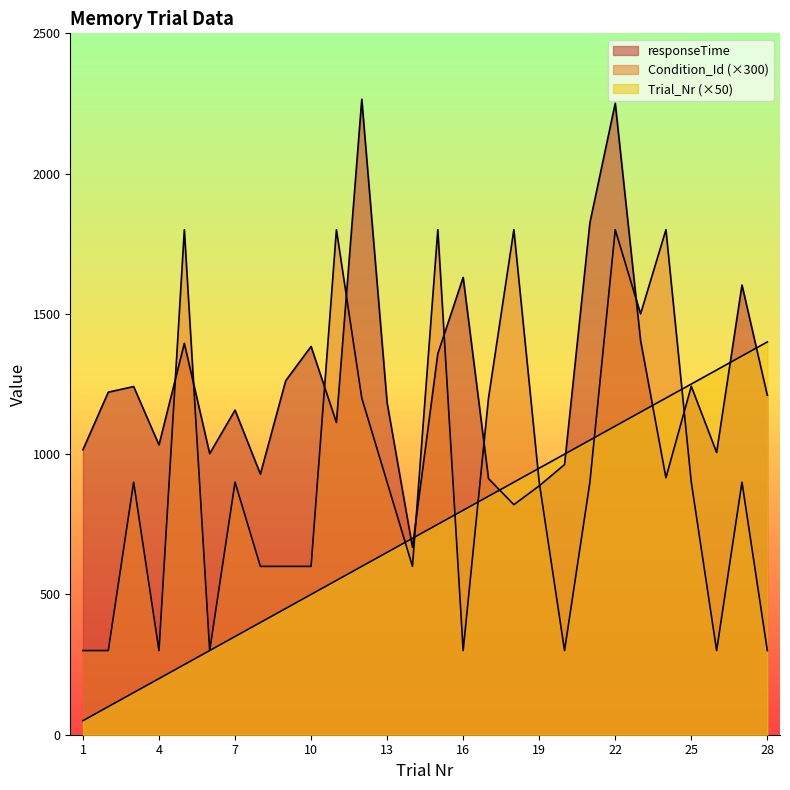

True or false: Trial_Nr has more than 1 interior local peaks.

False